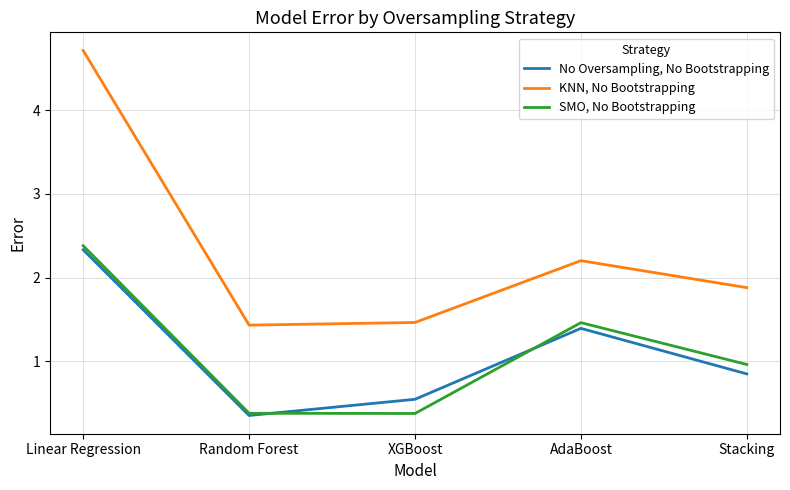

What are all the series names shown in the legend?

No Oversampling, No Bootstrapping, KNN, No Bootstrapping, SMO, No Bootstrapping